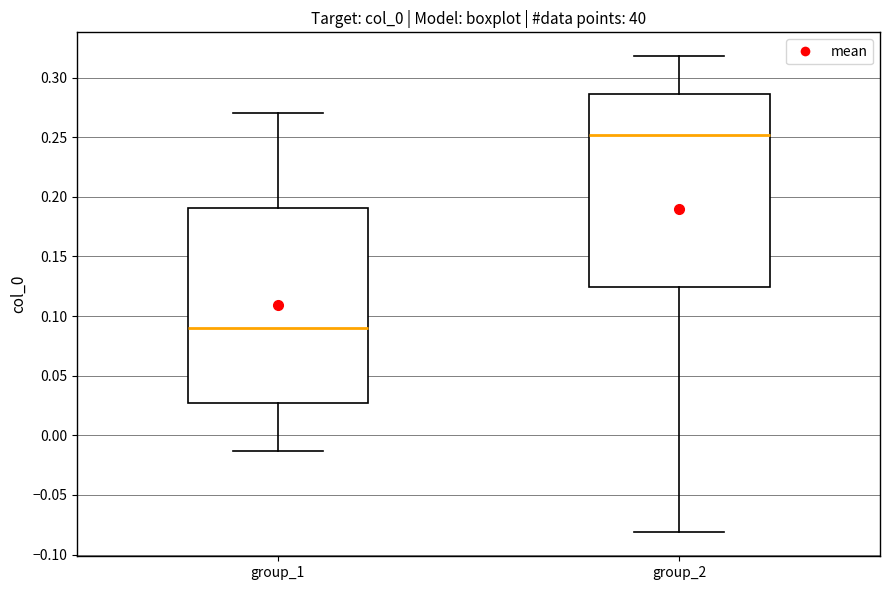

Where does the median line of the box for group_1 sit on the y-axis? The values are not printed on the chart, so give them approximately, as read against the axis.

0.090